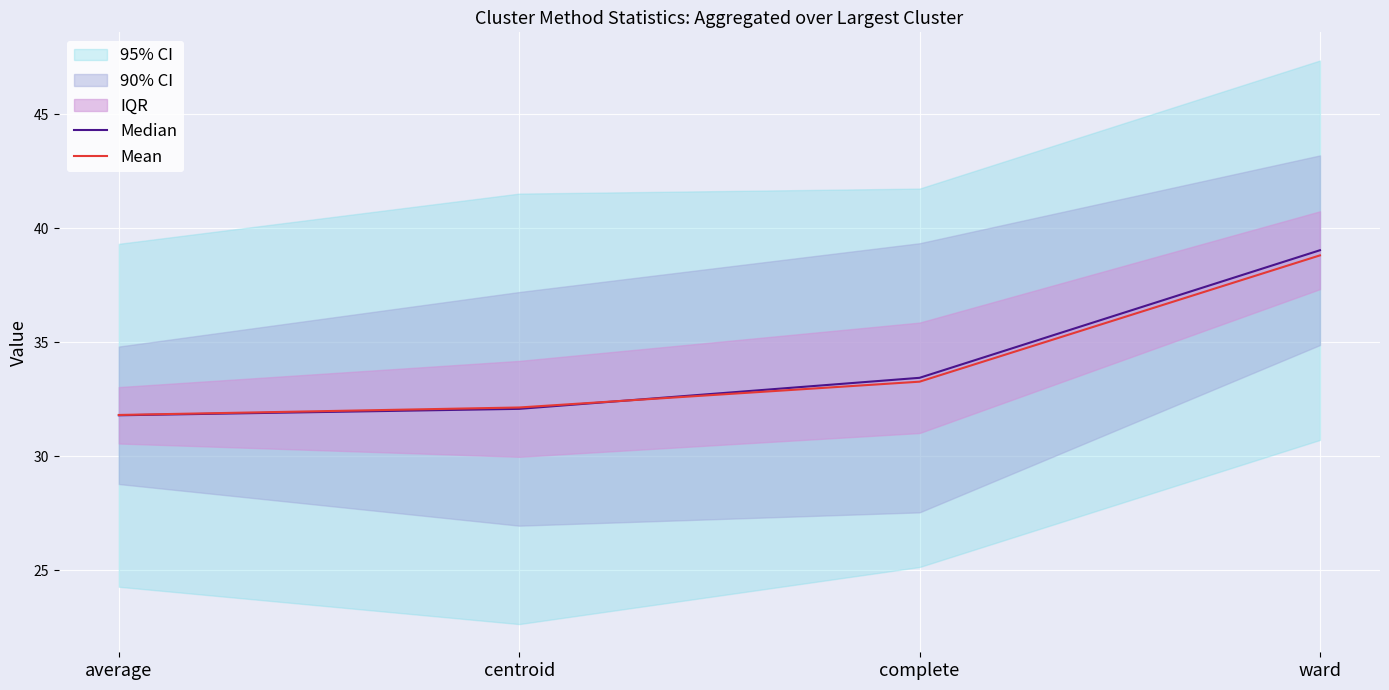

The Median series shows 32.1 at centroid. True or false?

True